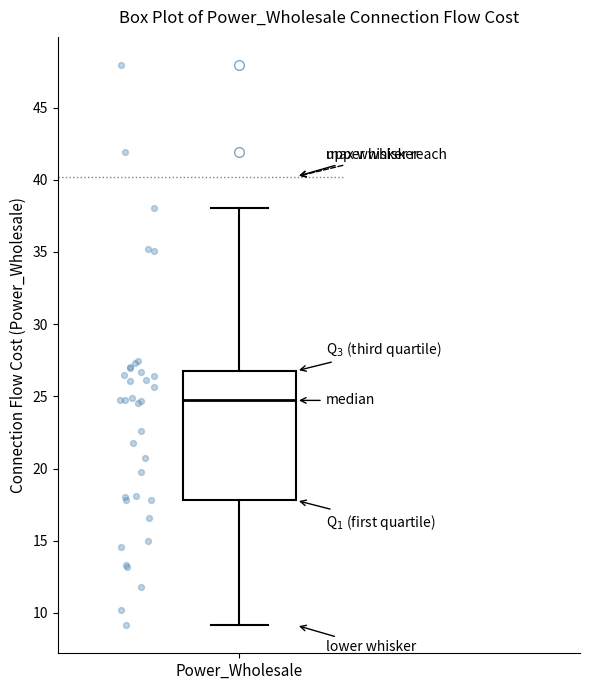

Transcribe this box plot: give where the median line is, the range the box spans, and where the two whiskers end, as read against the y-axis. The values are not printed on the chart, so give them approximately, as read against the axis.

median 24.5, box 18.0 to 27.0, whiskers 9.0 to 38.0